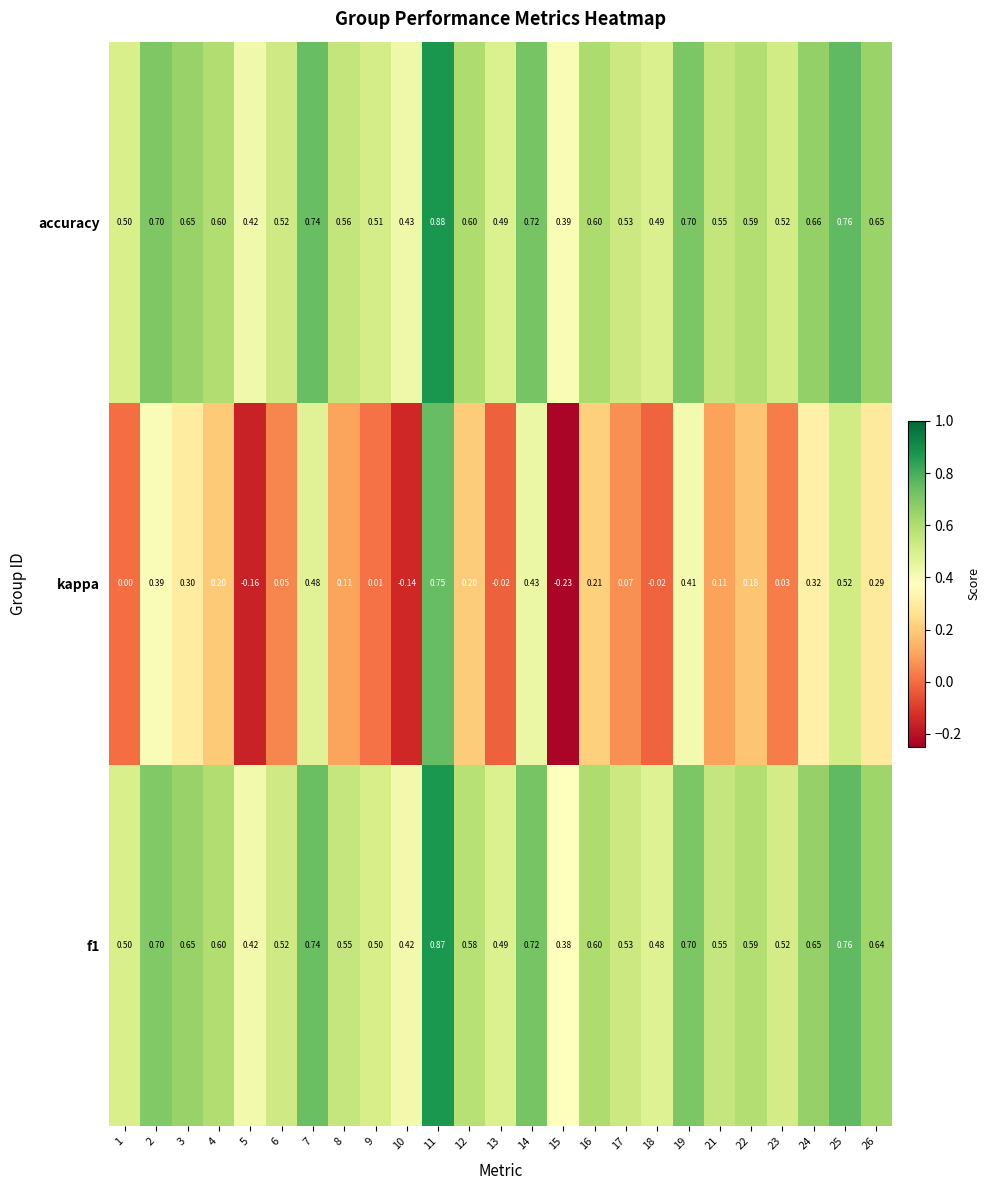

Which series has the largest range (max minus min)?

kappa